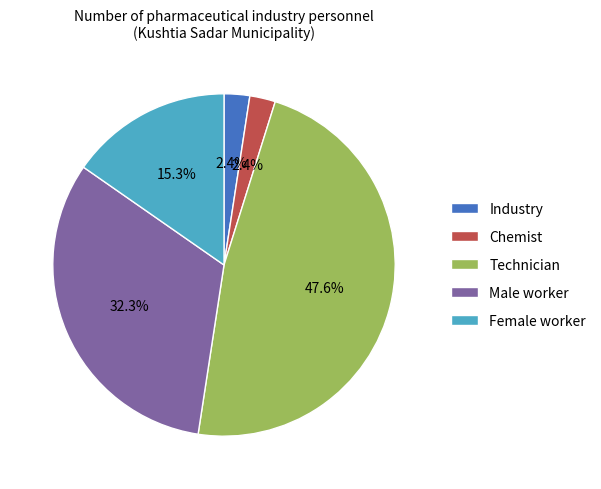

Does Industry represent more than half of the total?

No